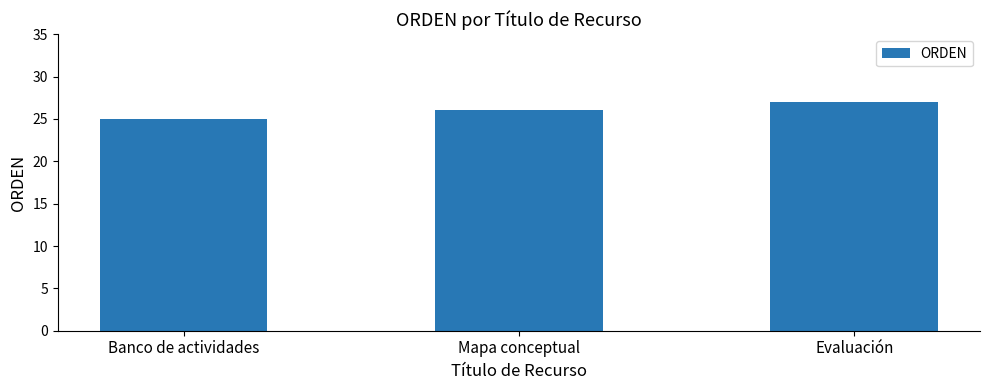

Count the number of categories in the chart.

3